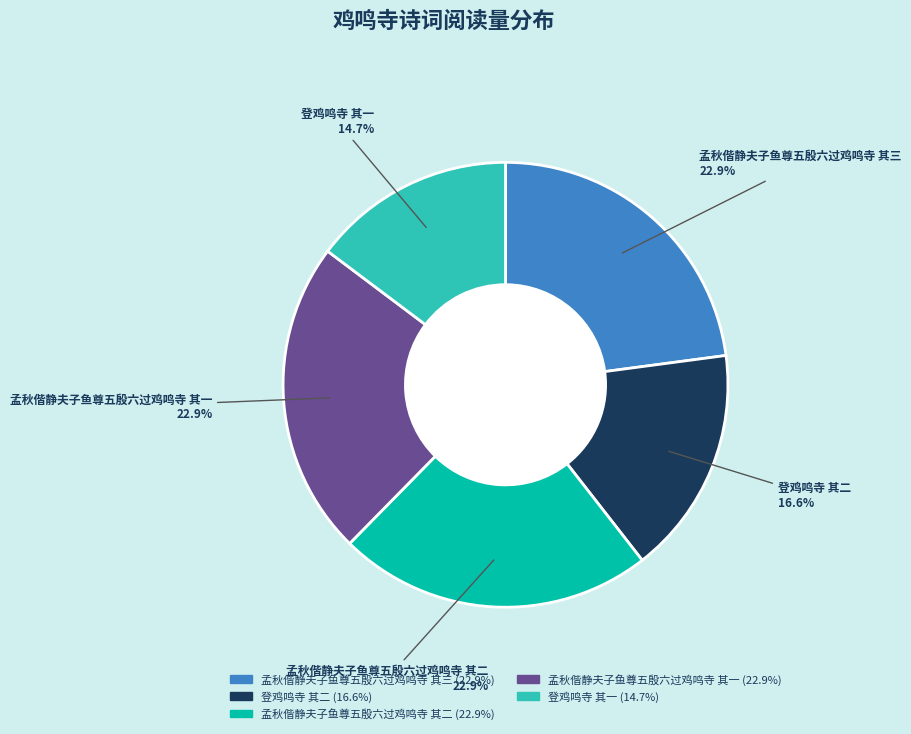

What percentage do 孟秋偕静夫子鱼尊五殷六过鸡鸣寺 其三 and 孟秋偕静夫子鱼尊五殷六过鸡鸣寺 其一 together represent?

45.8%